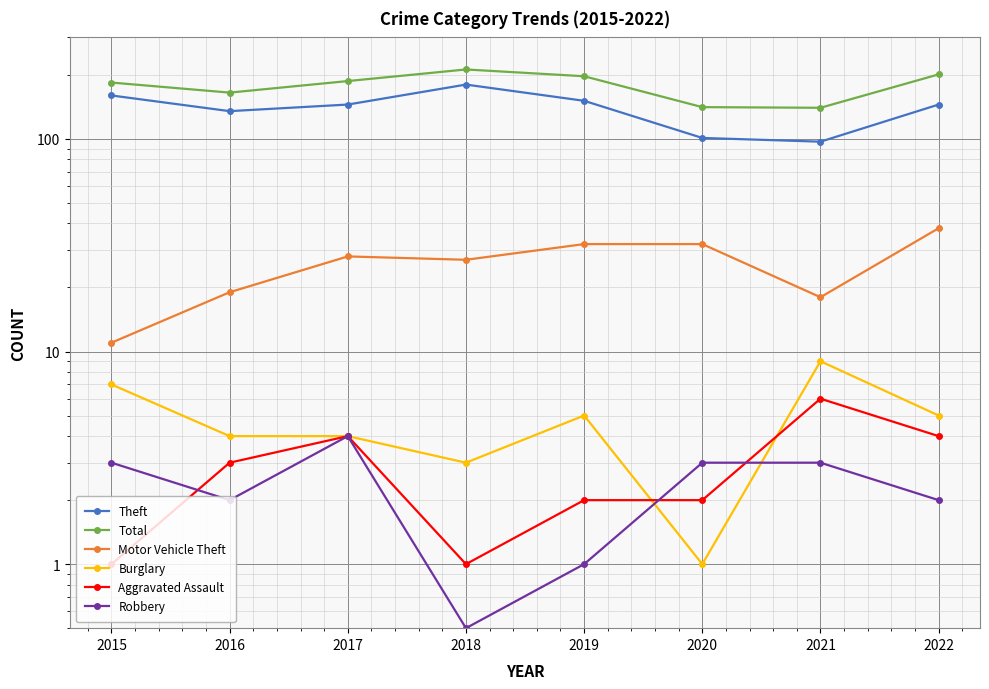

Does the chart display data point markers on the line(s)?

Yes